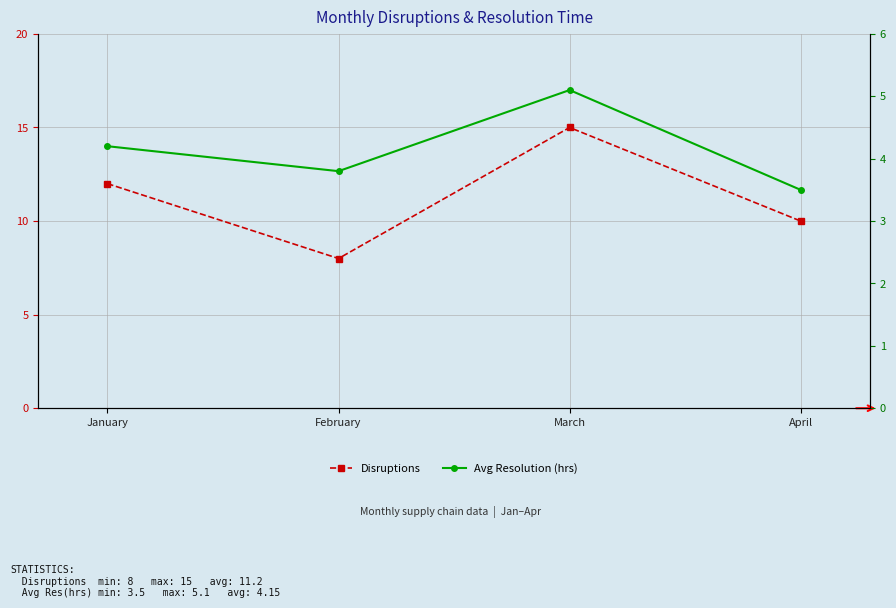

What are all the series names shown in the legend?

Disruptions, Avg Resolution (hrs)